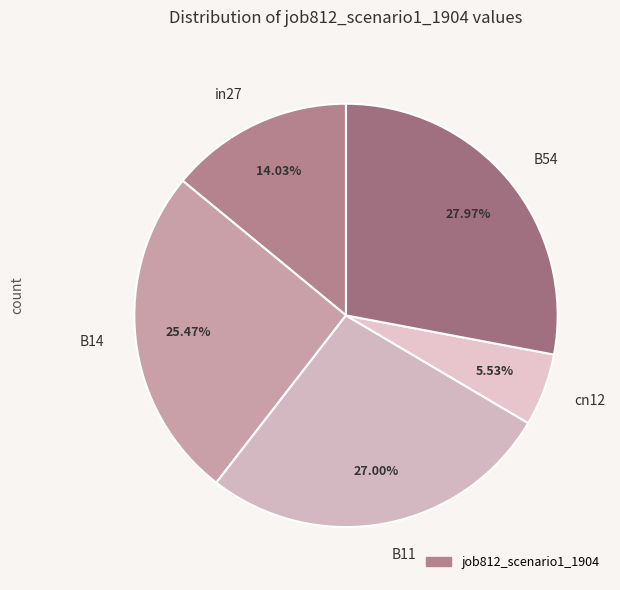

Rank the categories by value from lowest to highest.

cn12, in27, B14, B11, B54